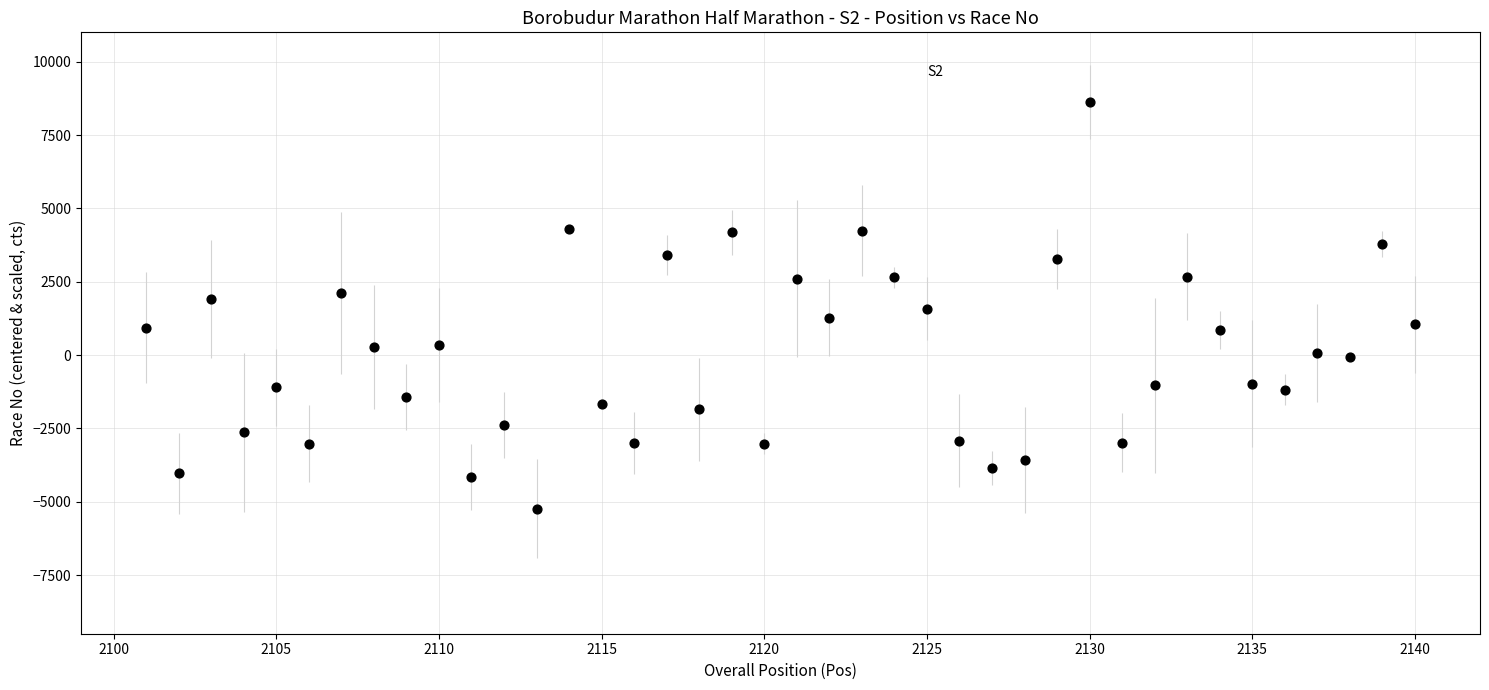

What is the range of X values (max minus min)?

39.0